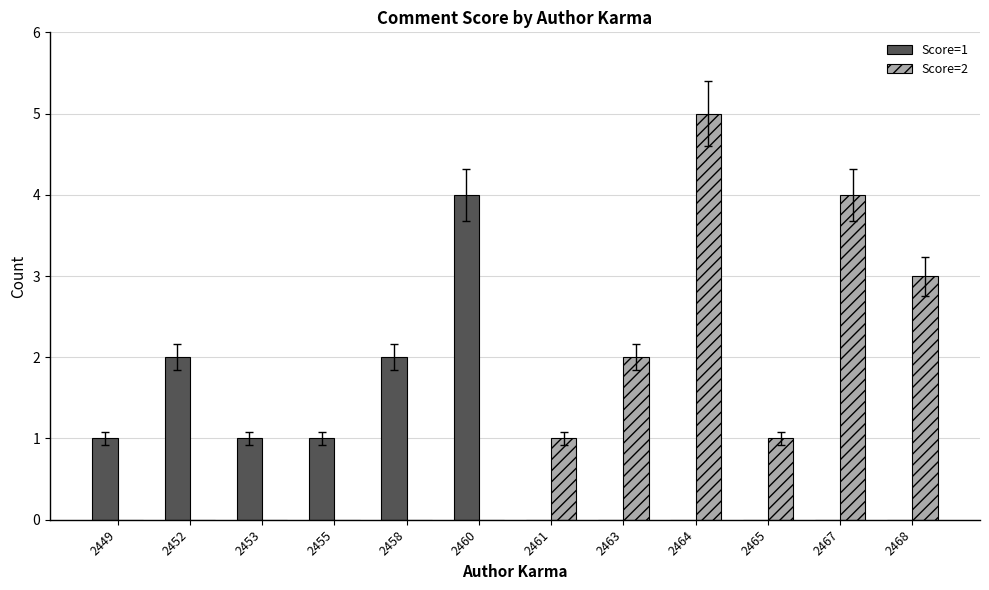

How many Score=1 values are between 0 and 2?

11